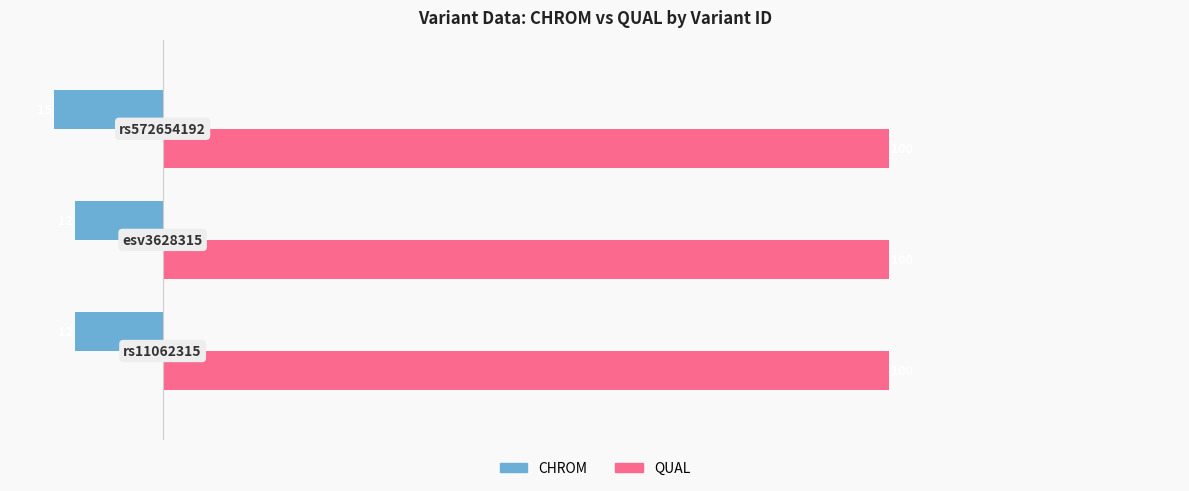

Rank the series by their average value, from highest to lowest.

QUAL, CHROM